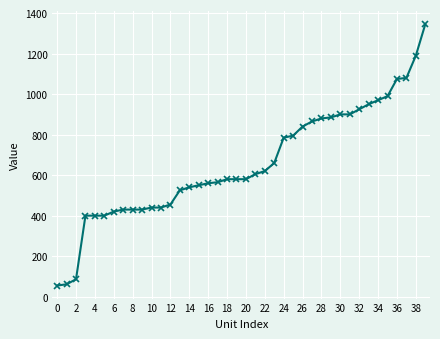

What is the maximum value shown in the chart?

1345